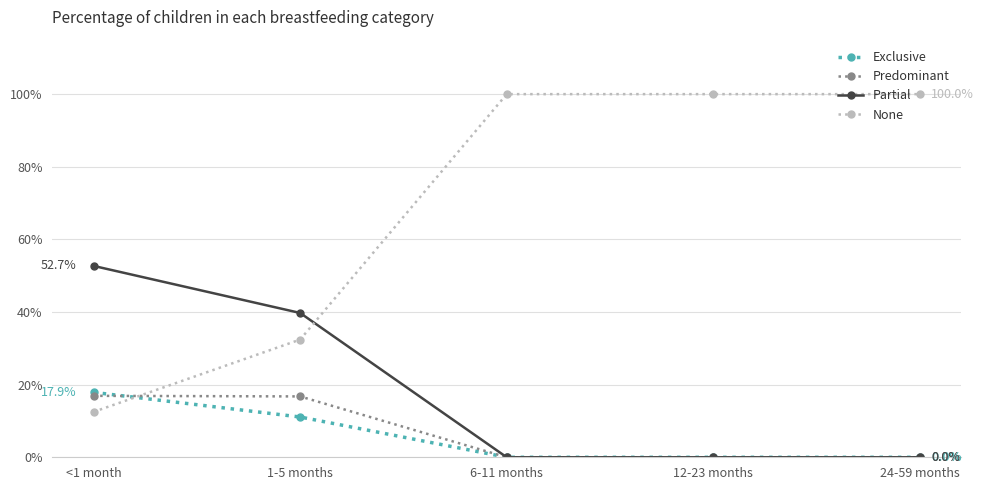

After their last crossing, which series has the higher values: Exclusive or None?

None